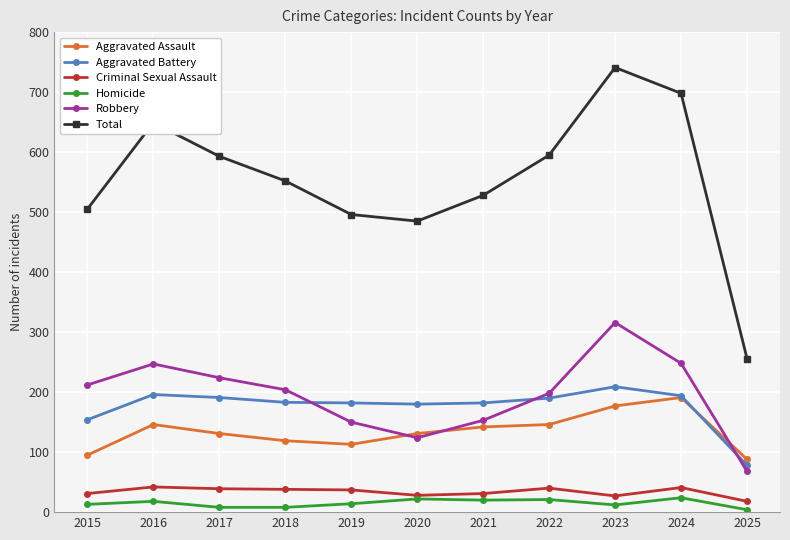

Between 2020 and 2023, which series saw the biggest shift?

Total